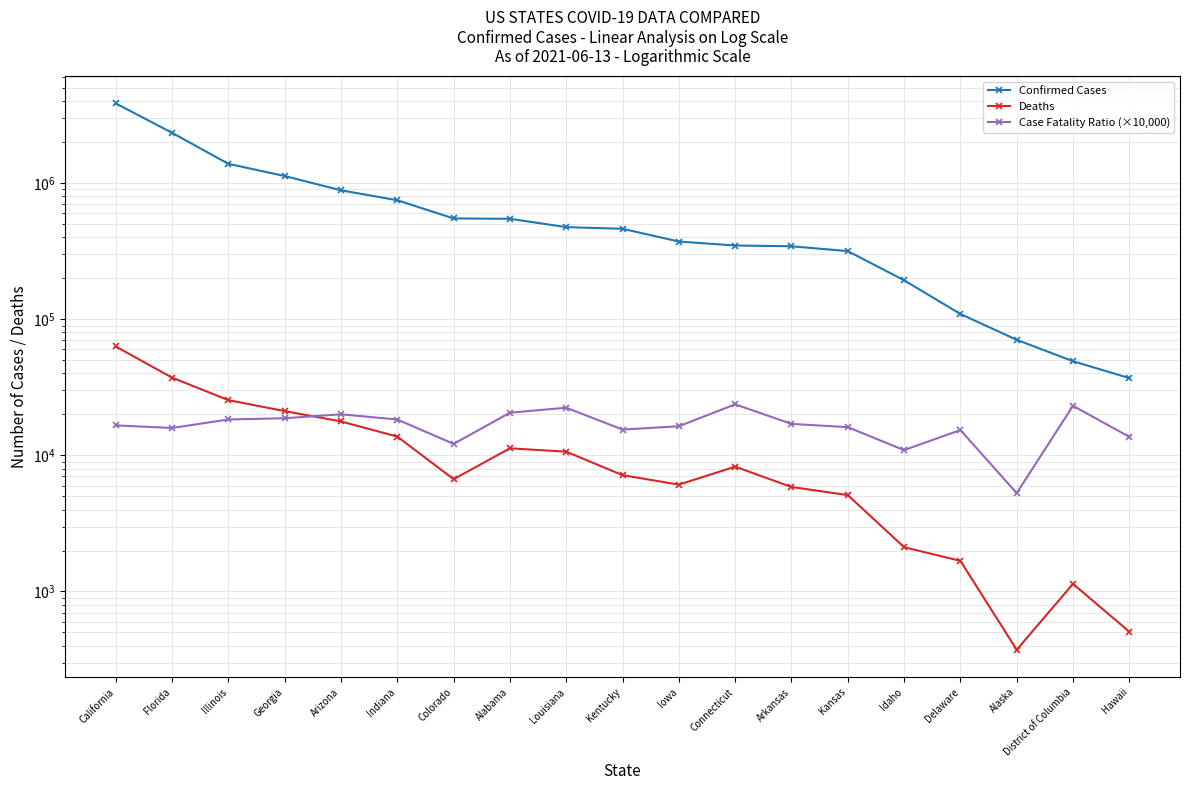

True or false: Case Fatality Ratio (×10,000) and Confirmed Cases cross at least once.

False